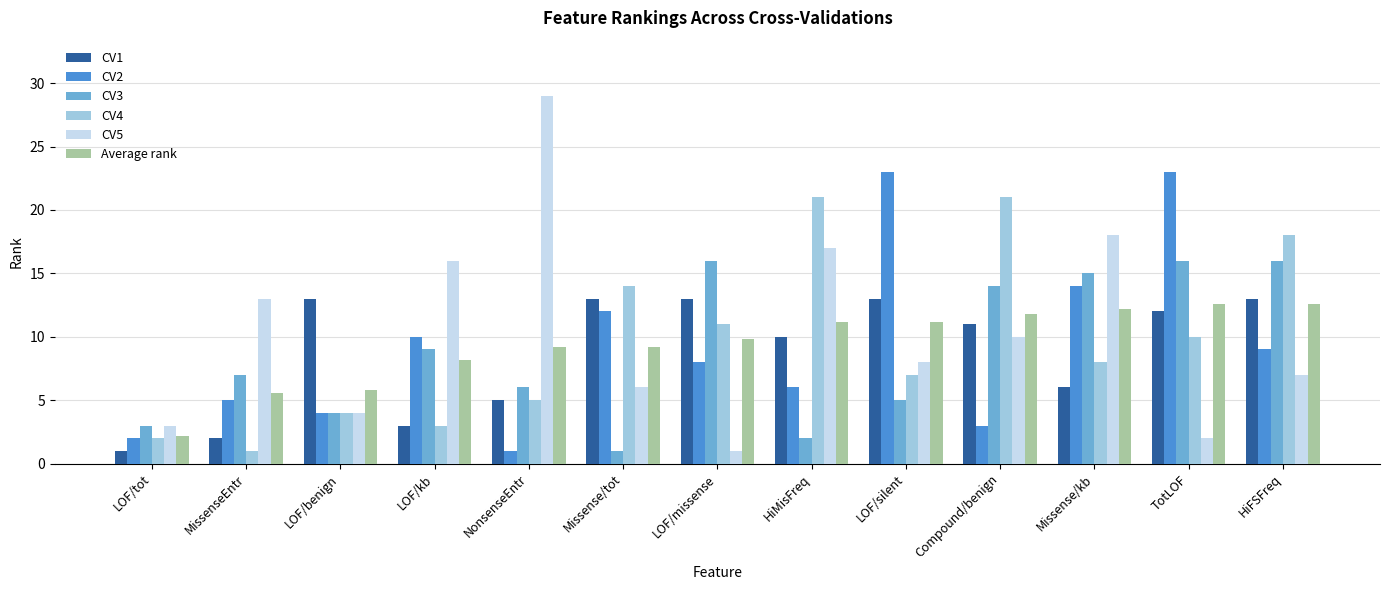

Count the number of data series in this chart.

6